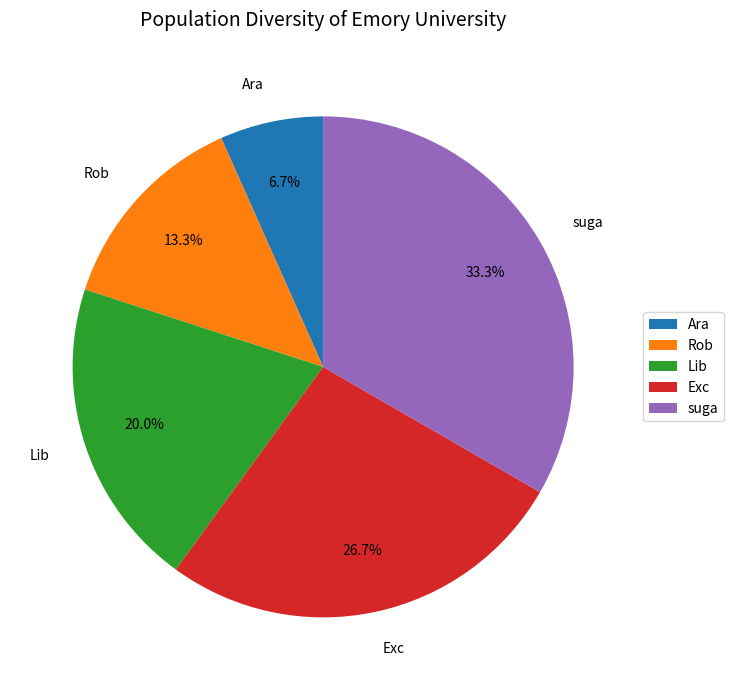

True or false: Exc accounts for 36% of the total.

False